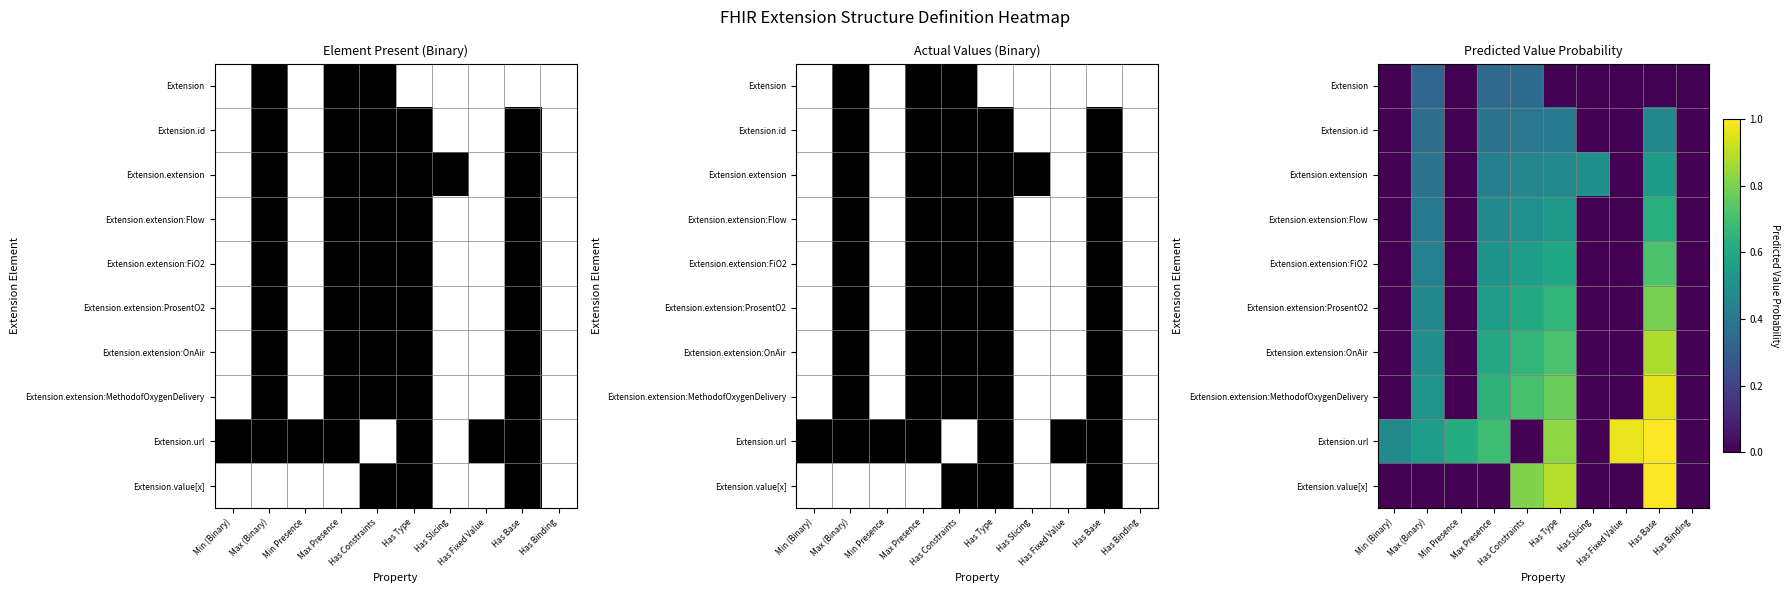

Count the number of categories in the chart.

10